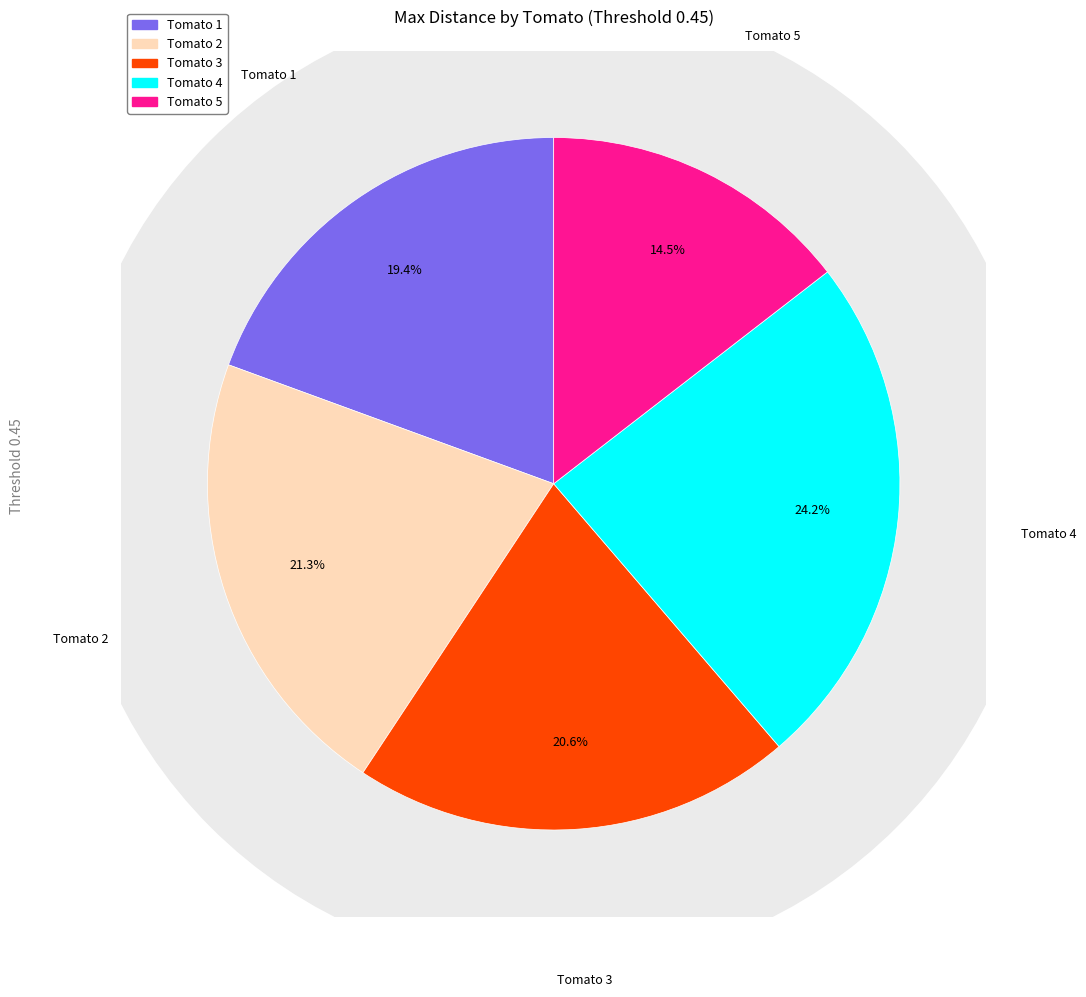

What percentage is the Tomato 3 slice, to the nearest percent?

21%